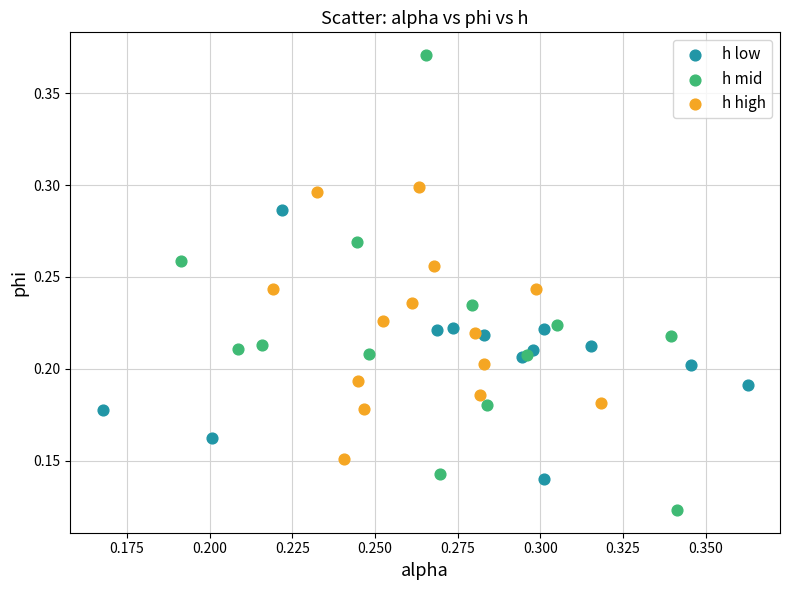

Which series has the widest spread of Y values?

h mid